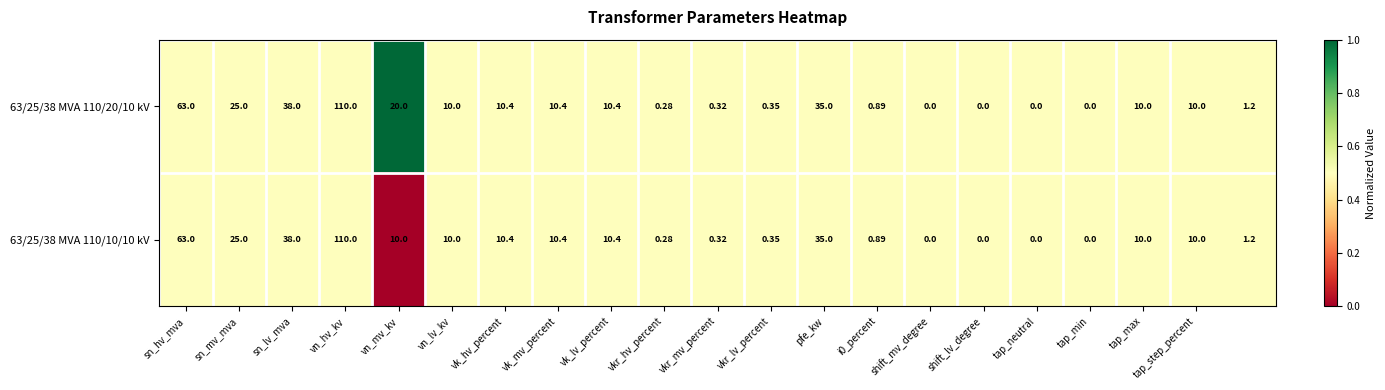

How many values in the 63/25/38 MVA 110/20/10 kV series are below 10?

9